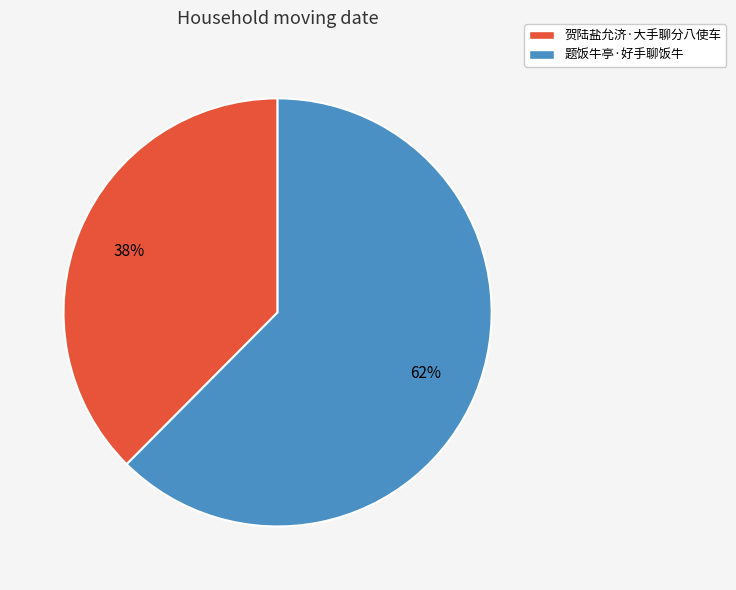

What percentage is the 贺陆盐允济·大手聊分八使车 slice, to the nearest percent?

38%